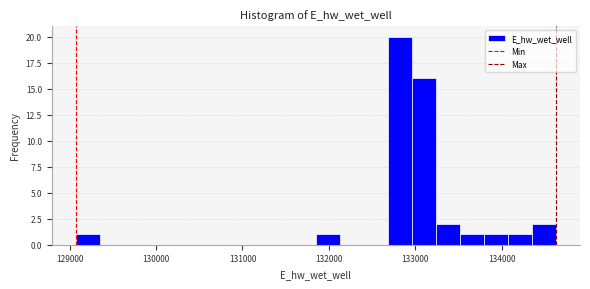

Read against the x-axis, roughly where is the centre of the tallest bar?

132800